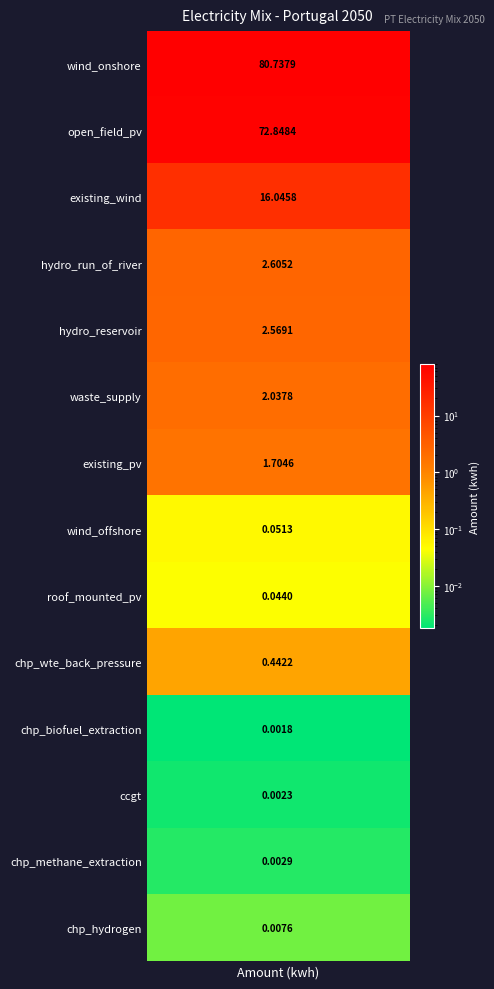

Rank the categories by value from lowest to highest.

chp_biofuel_extraction, ccgt, chp_methane_extraction, chp_hydrogen, roof_mounted_pv, wind_offshore, chp_wte_back_pressure, existing_pv, waste_supply, hydro_reservoir, hydro_run_of_river, existing_wind, open_field_pv, wind_onshore